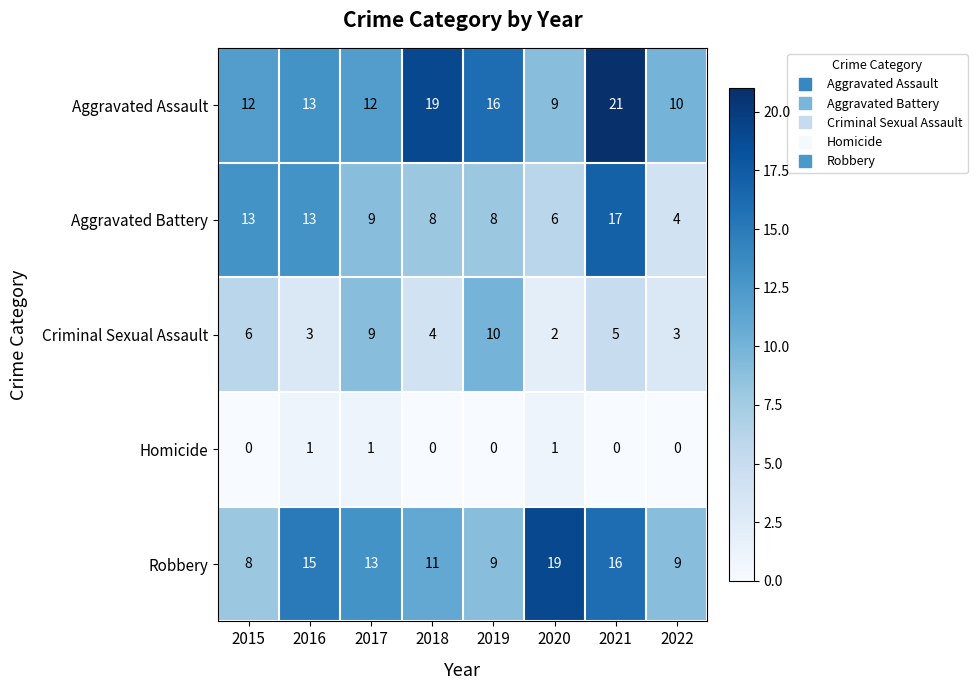

Count the Criminal Sexual Assault values in the range 3 to 9.

6